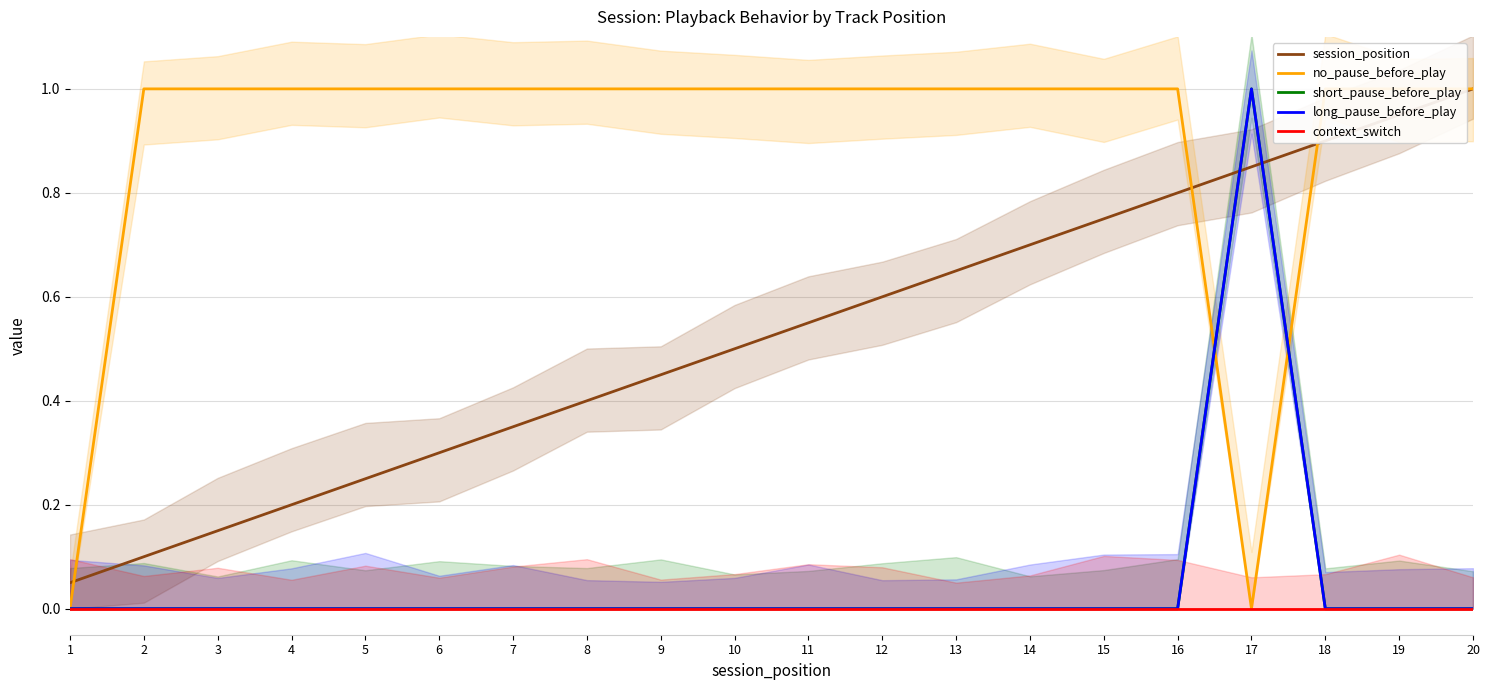

List the series in order of their peak value, highest first.

session_position, no_pause_before_play, short_pause_before_play, long_pause_before_play, context_switch